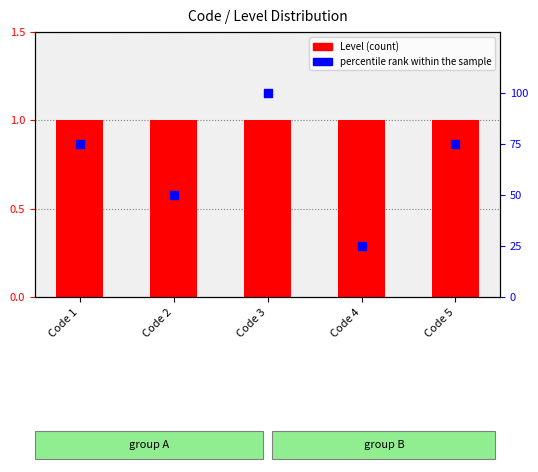

Which series has the widest spread of Y values?

percentile rank within the sample